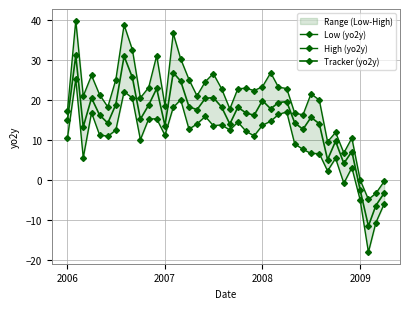

True or false: Low (yo2y) and High (yo2y) cross at least once.

False